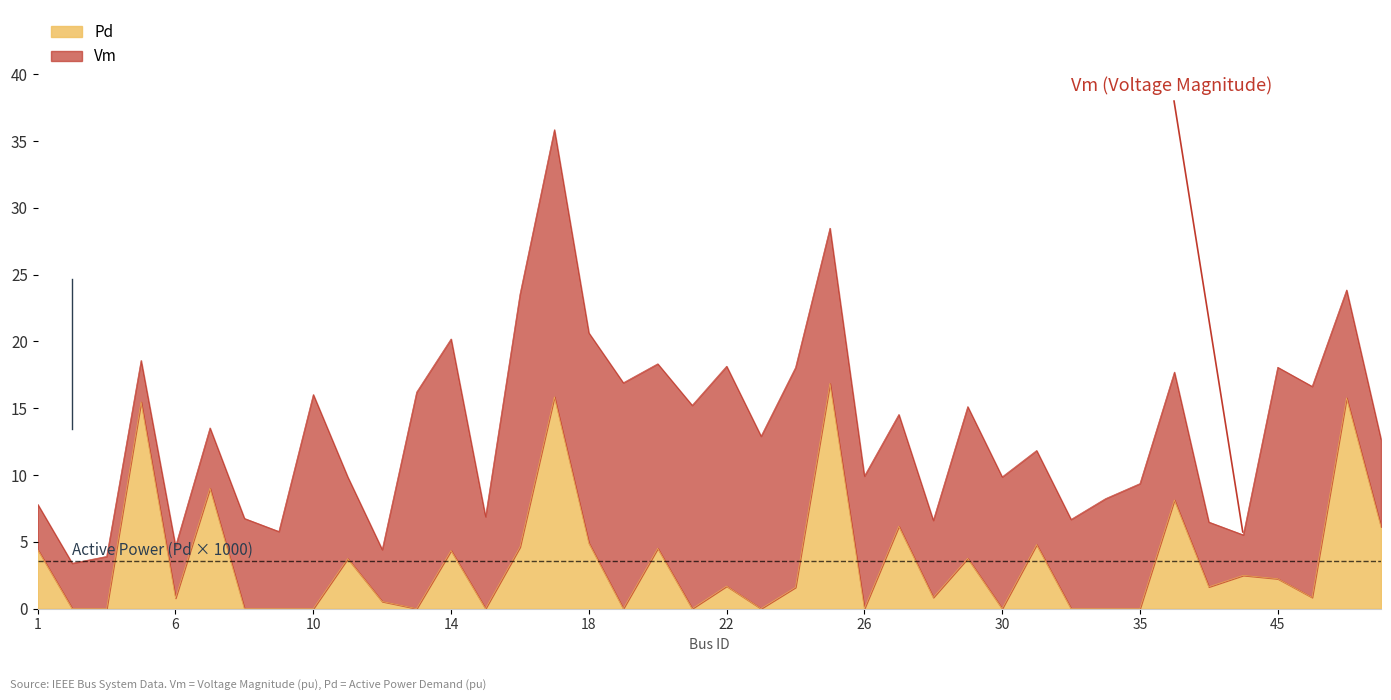

What is the average value?

3.5